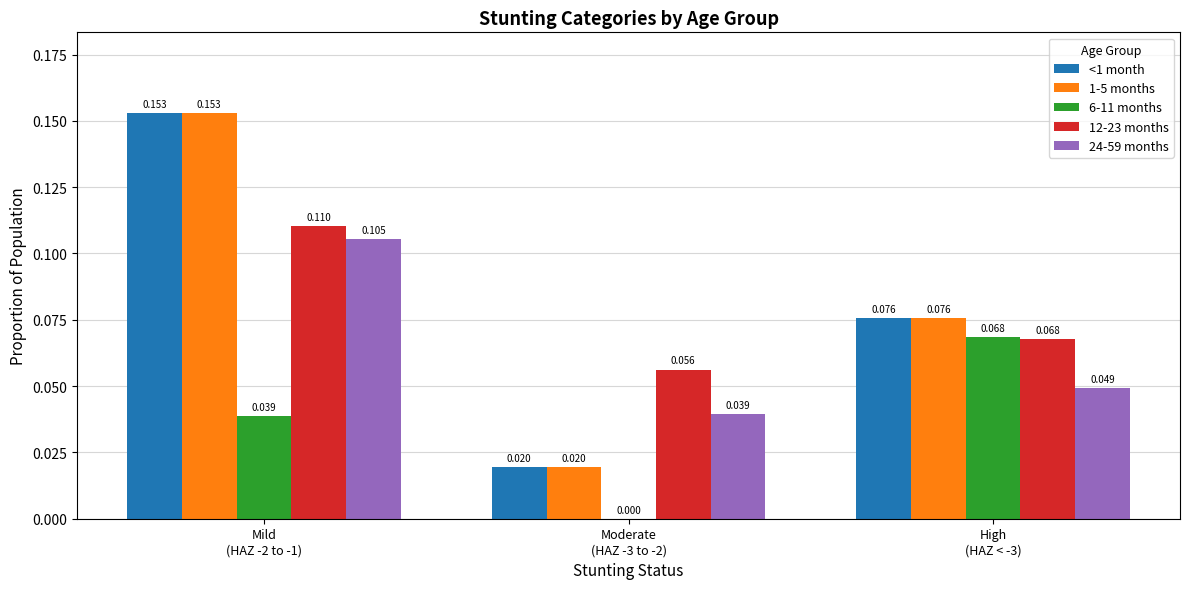

Does the chart contain stacked bars?

No